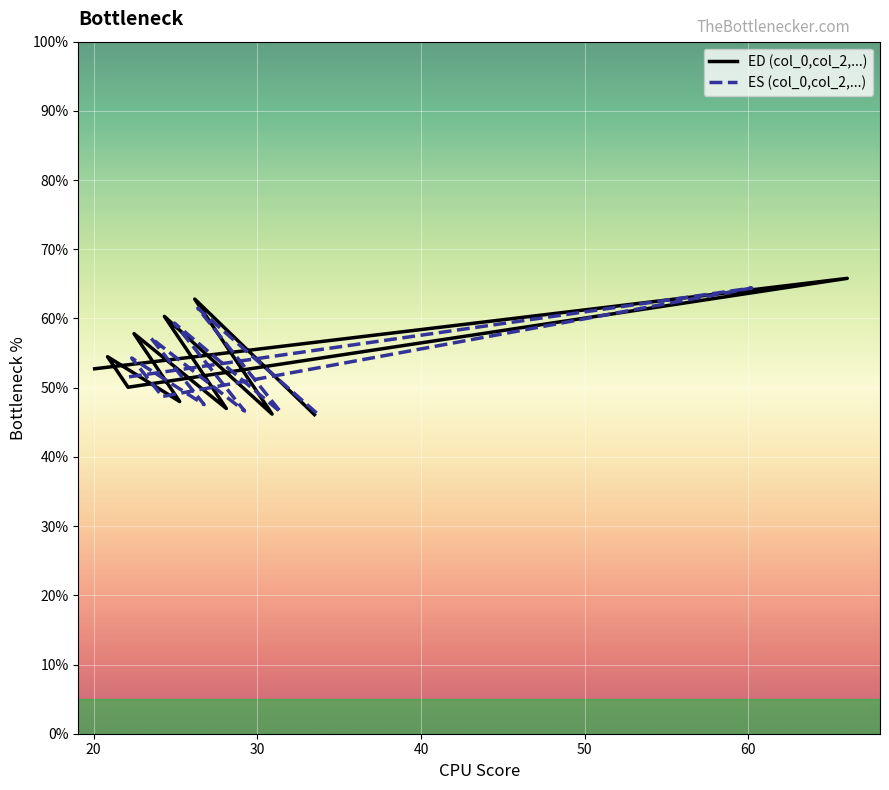

Does the chart display data point markers on the line(s)?

No